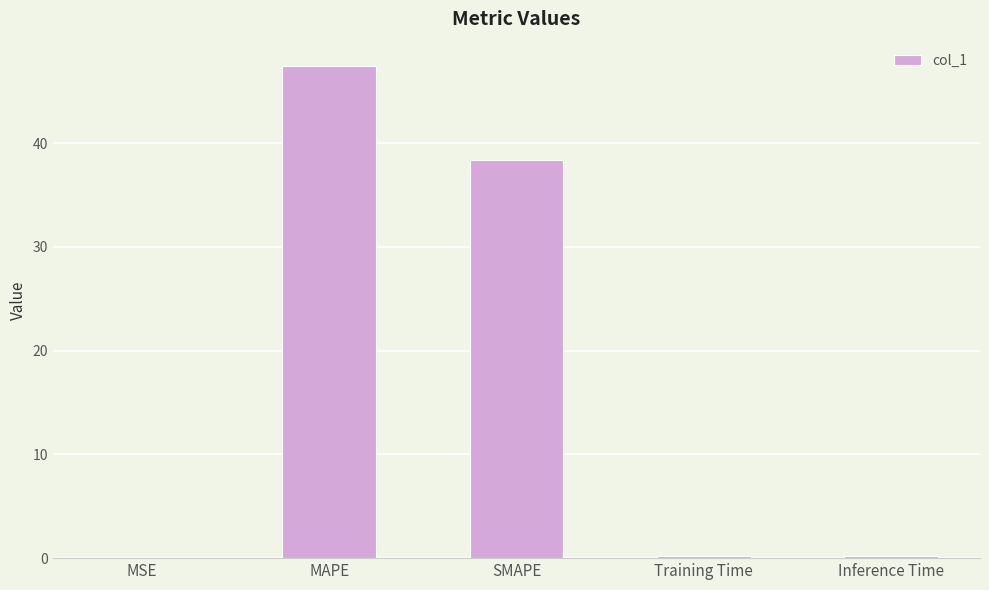

The value at Inference Time is 0.2. True or false?

True